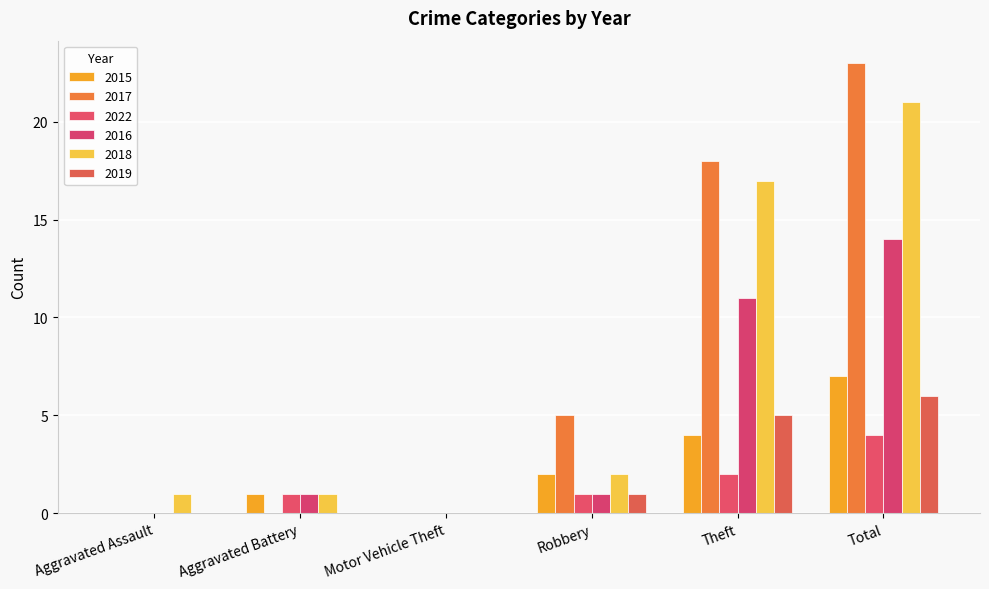

Read the 2022 value at Total.

4